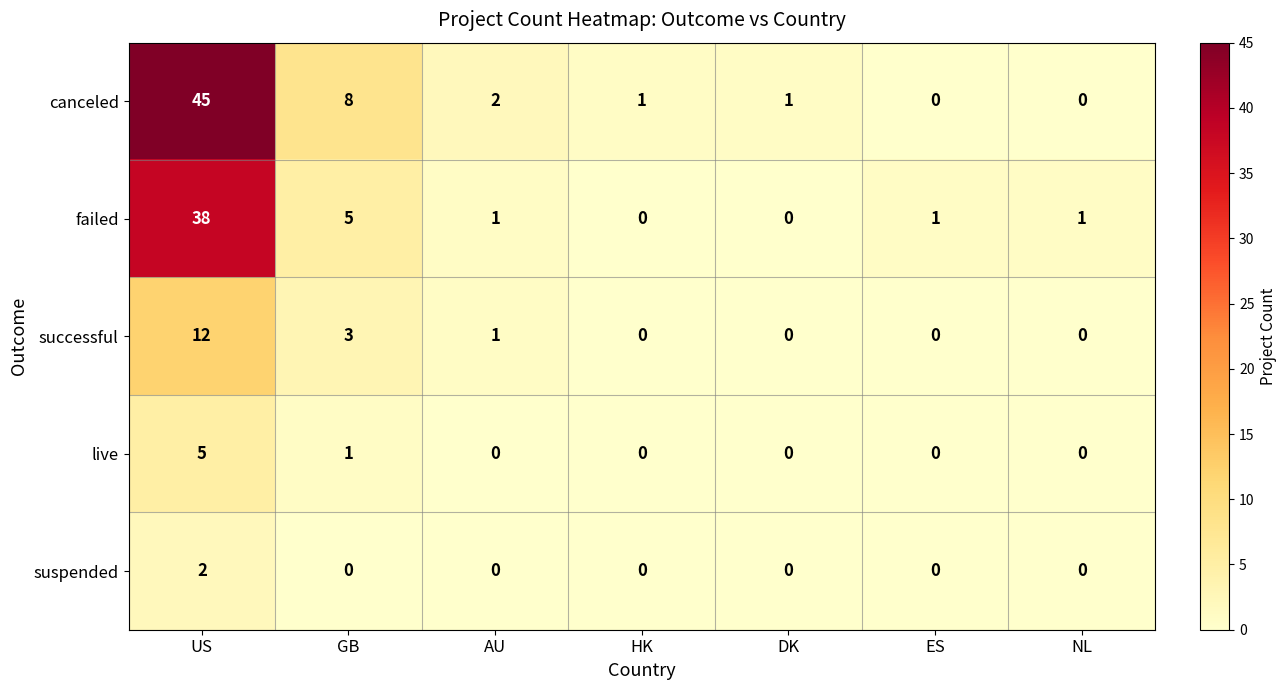

Is it true that live equals 5 at US?

True